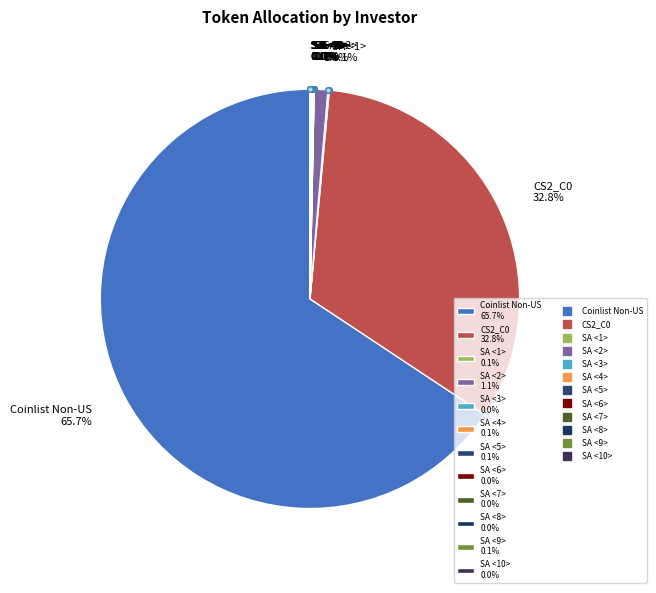

Which category has the biggest portion of the pie?

Coinlist Non-US